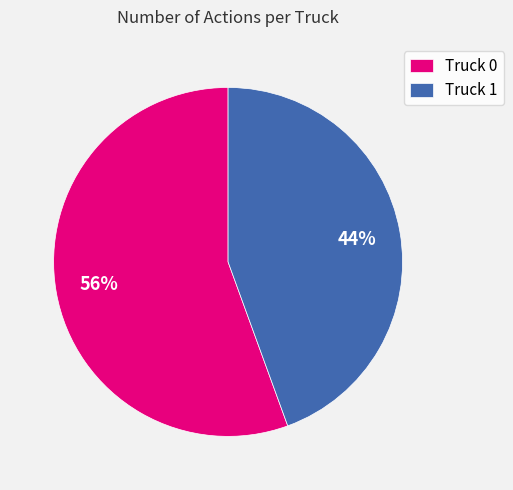

Between Truck 1 and Truck 0, which is larger?

Truck 0